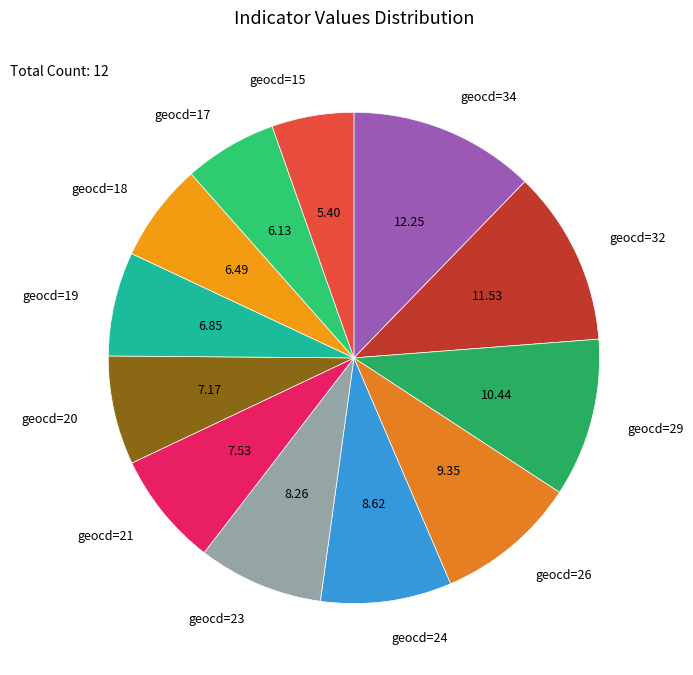

Which has a higher value, geocd=32 or geocd=29?

geocd=32